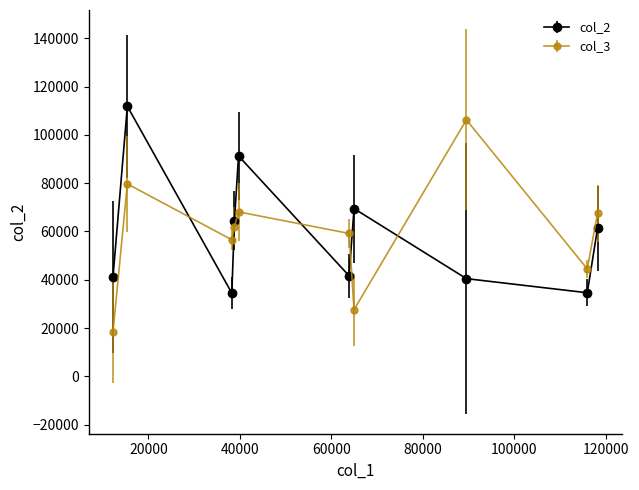

What is the greatest value displayed?

111856.0